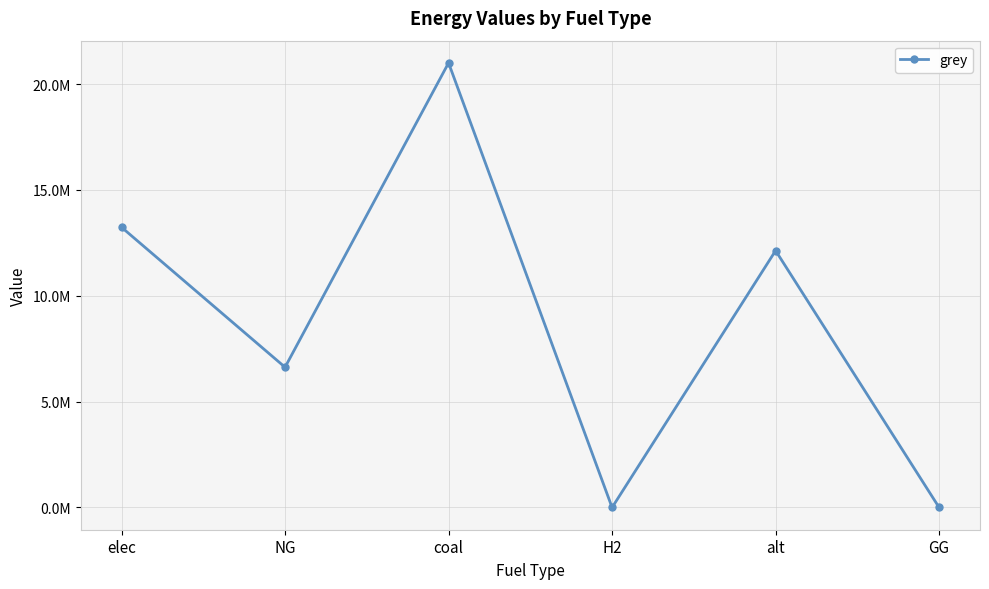

What is the average value?

8832348.5